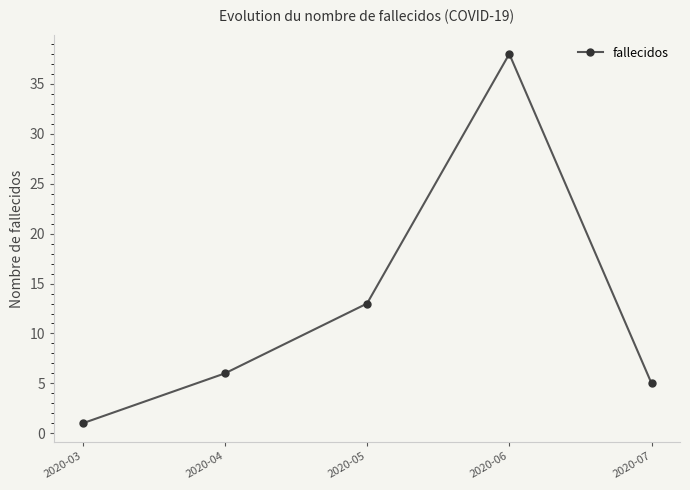

Is it true that the value at 2020-06 is 38?

True